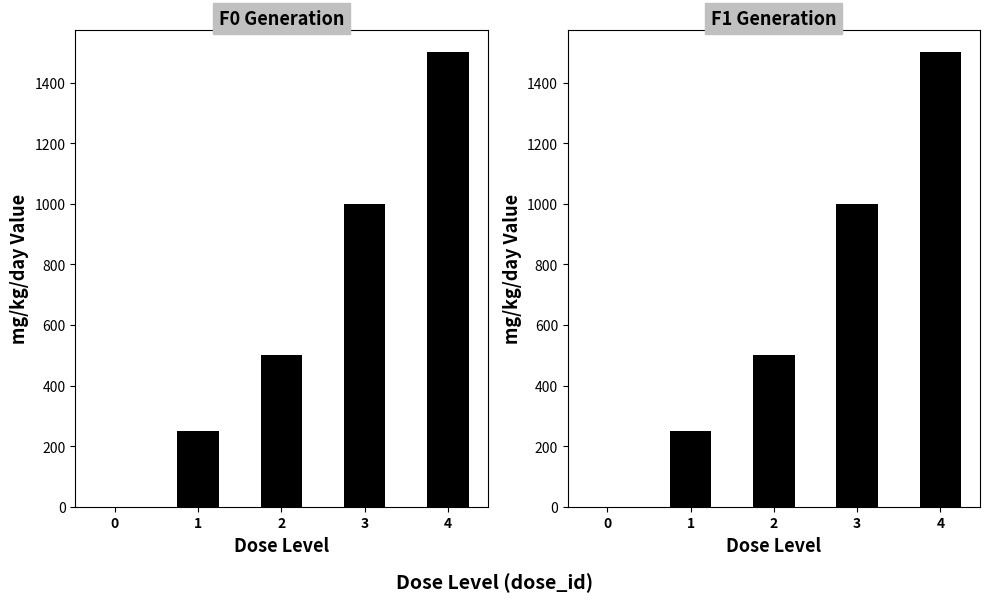

Which label corresponds to the largest value in the chart?

4